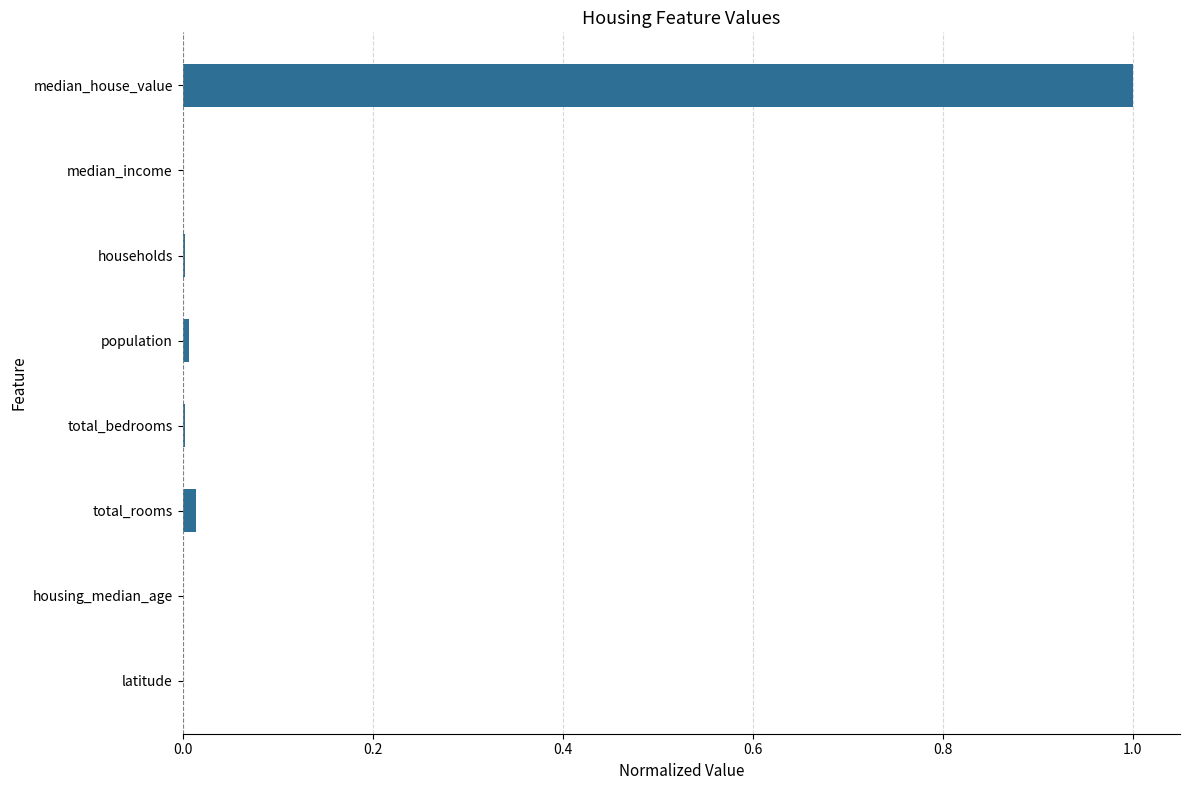

True or false: the data shows 0.0 at total_bedrooms.

True